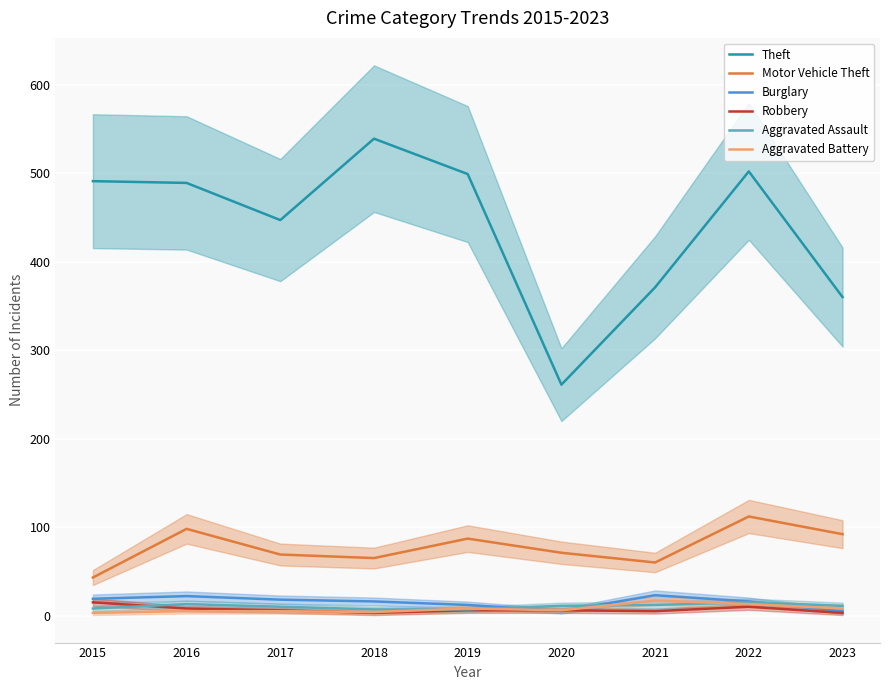

What is the sum of all Burglary values?

136